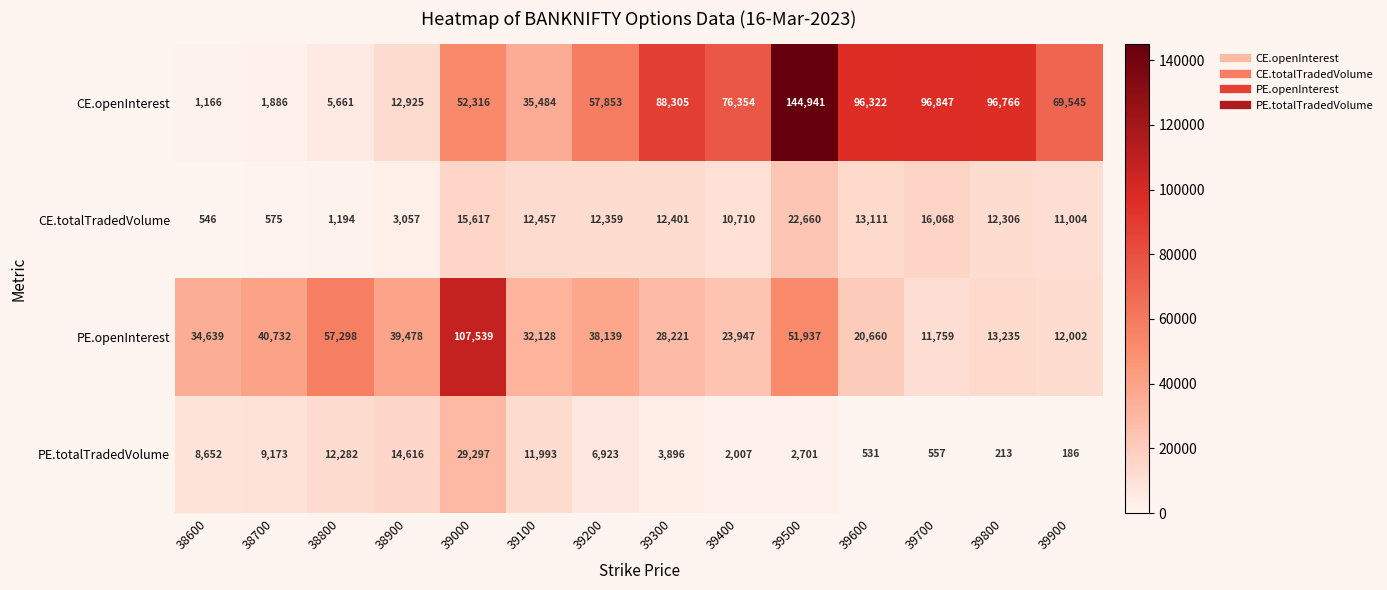

At which label does CE.openInterest reach its peak?

39500